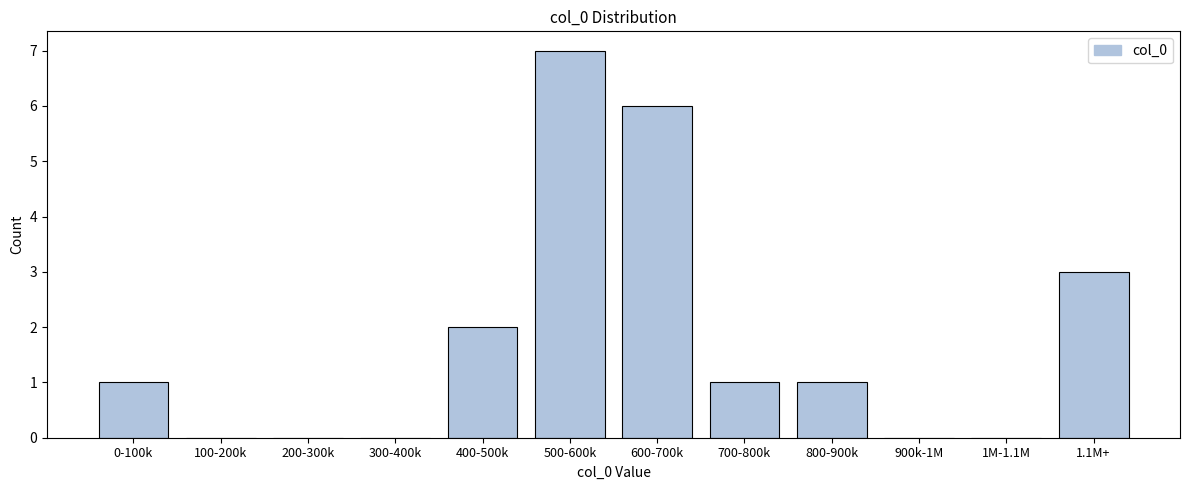

Reading left to right, what are all the values shown in this chart?

0-100k=1	100-200k=0	200-300k=0	300-400k=0	400-500k=2	500-600k=7	600-700k=6	700-800k=1	800-900k=1	900k-1M=0	1M-1.1M=0	1.1M+=3